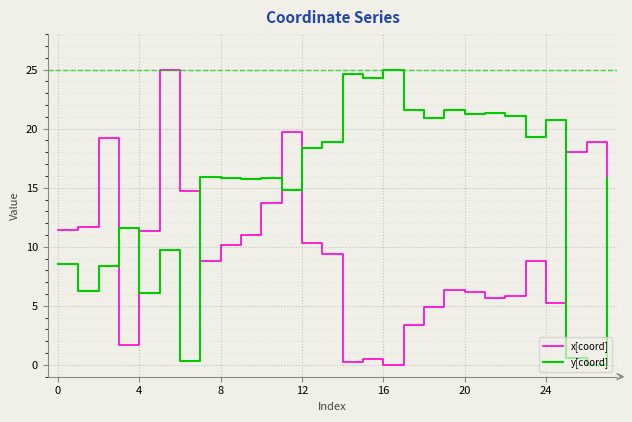

Which series has the largest total across all categories?

y[coord]